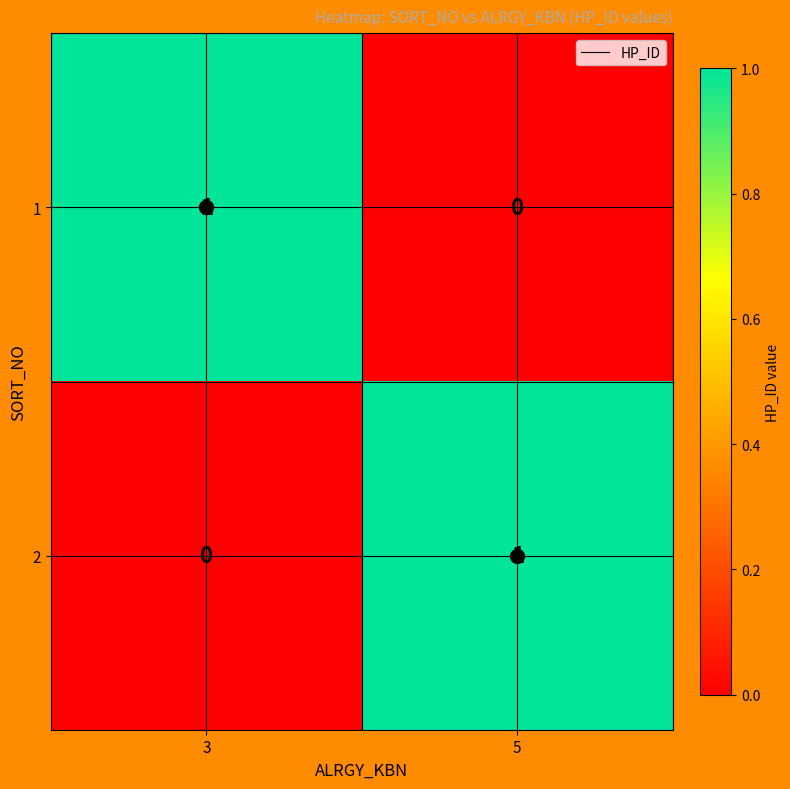

At which label does 1 reach its minimum?

5